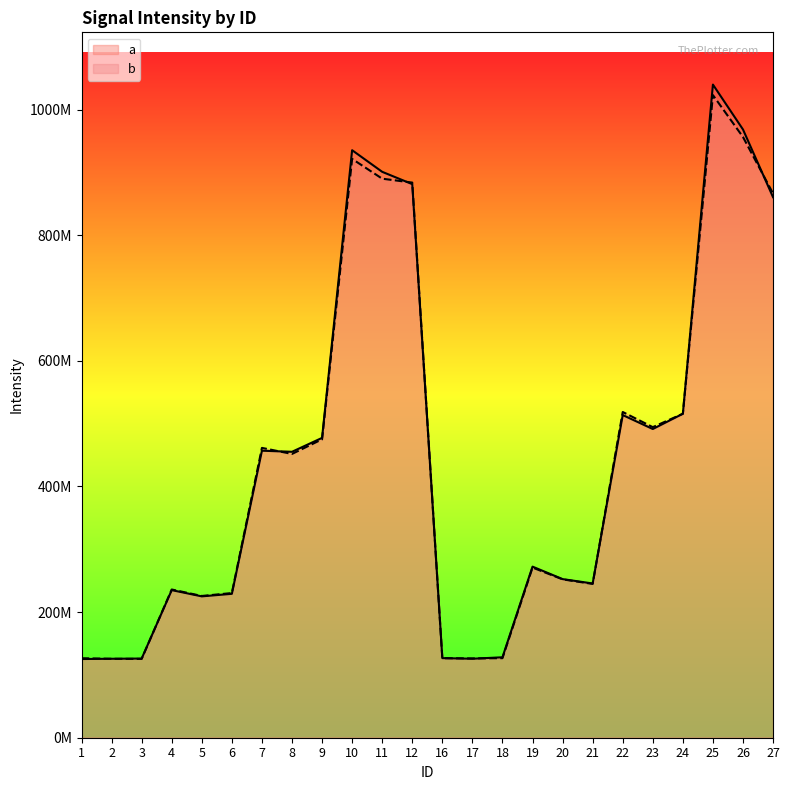

Between 25 and 23, which is larger?

25